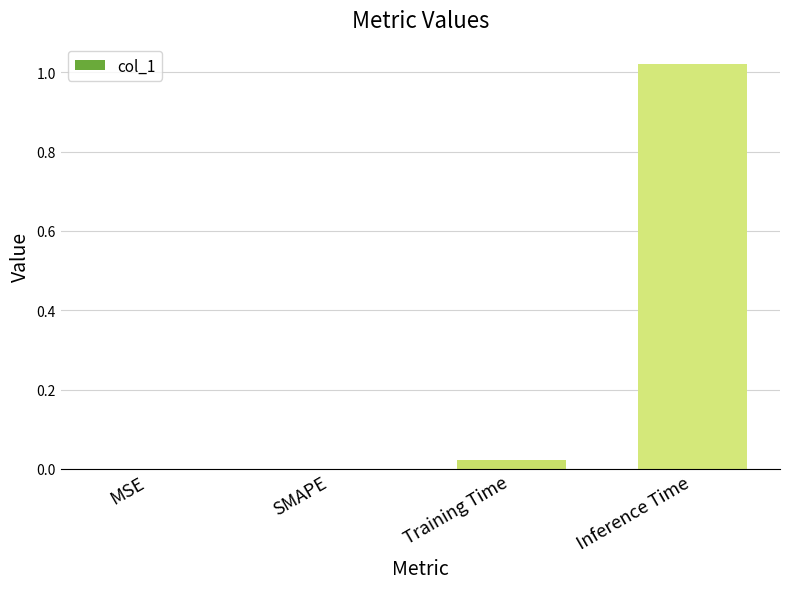

Is it true that the value at MSE is -0.7?

False